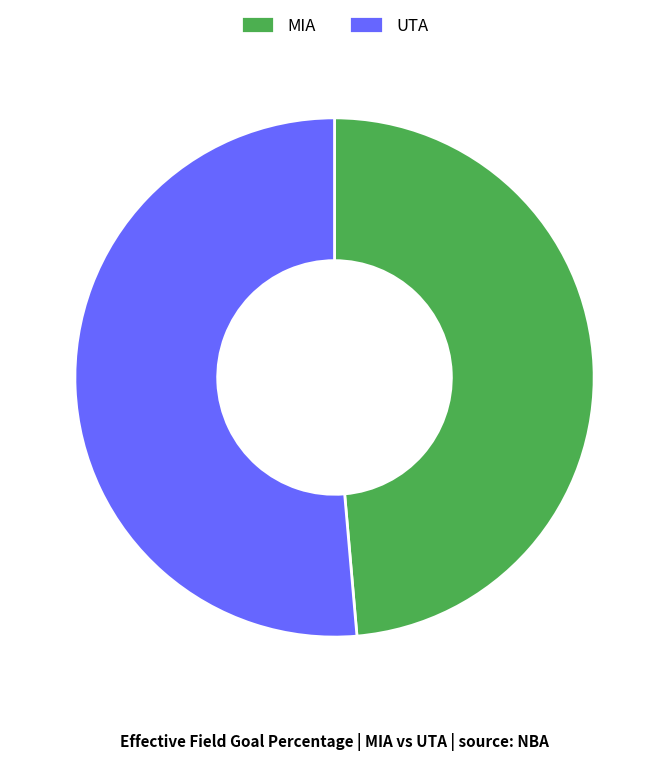

Is UTA the majority of the pie?

Yes